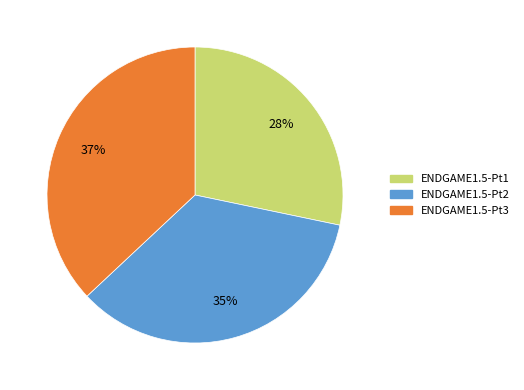

Is the sum of ENDGAME1.5-Pt3 and ENDGAME1.5-Pt1 greater than half?

Yes